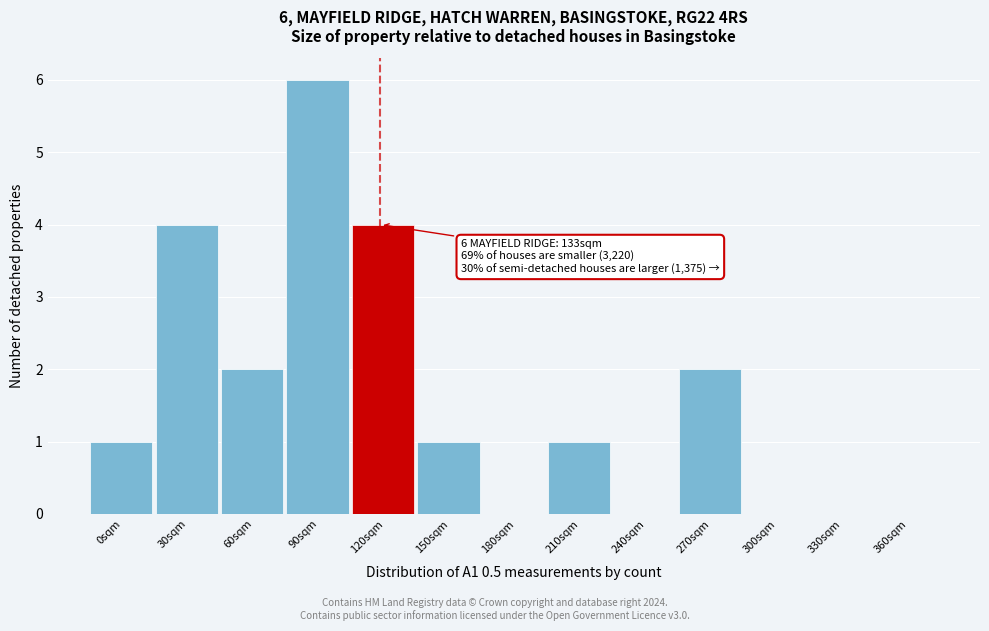

Reading left to right, extract all data points from this chart.

0sqm=1	30sqm=4	60sqm=2	90sqm=6	120sqm=4	150sqm=1	180sqm=0	210sqm=1	240sqm=0	270sqm=2	300sqm=0	330sqm=0	360sqm=0